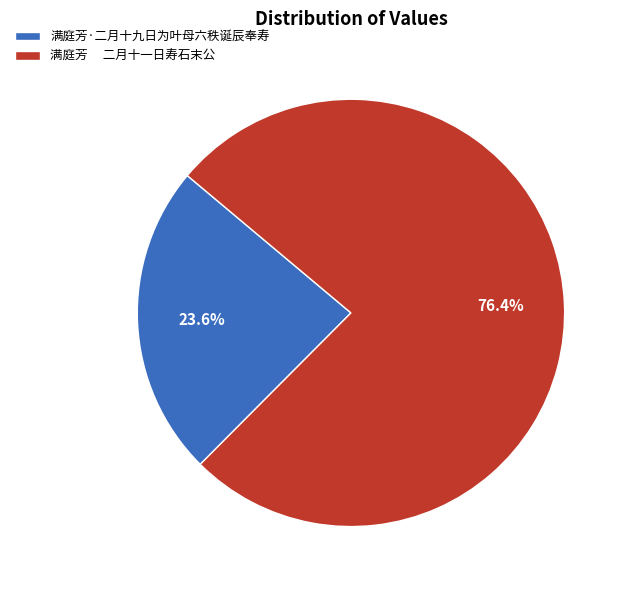

Count the number of slices in the pie.

2